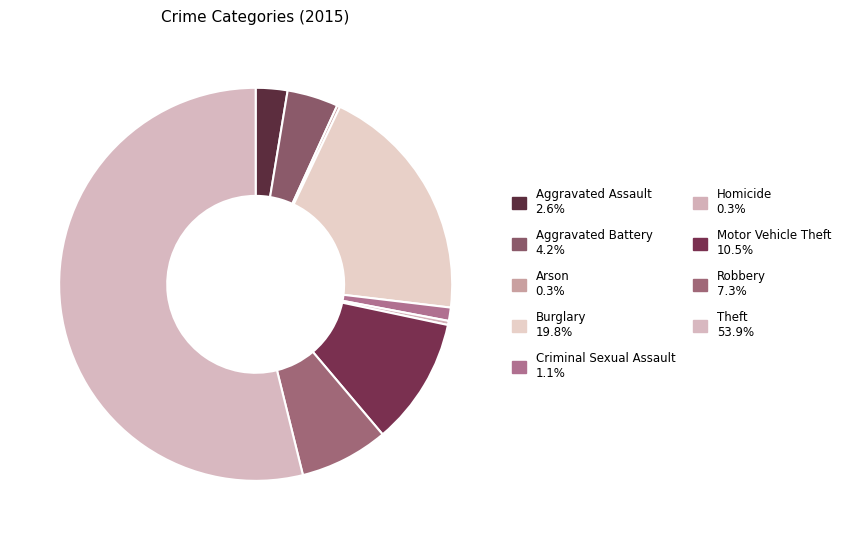

Is there a majority slice in this chart?

Yes